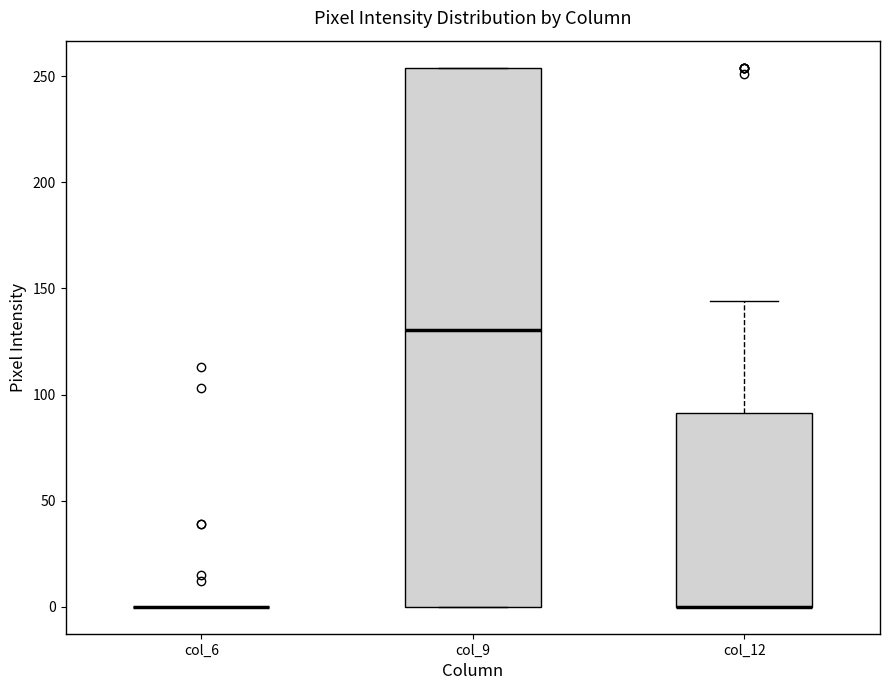

Comparing the boxes themselves (not the whiskers), which one is the tallest?

col_9